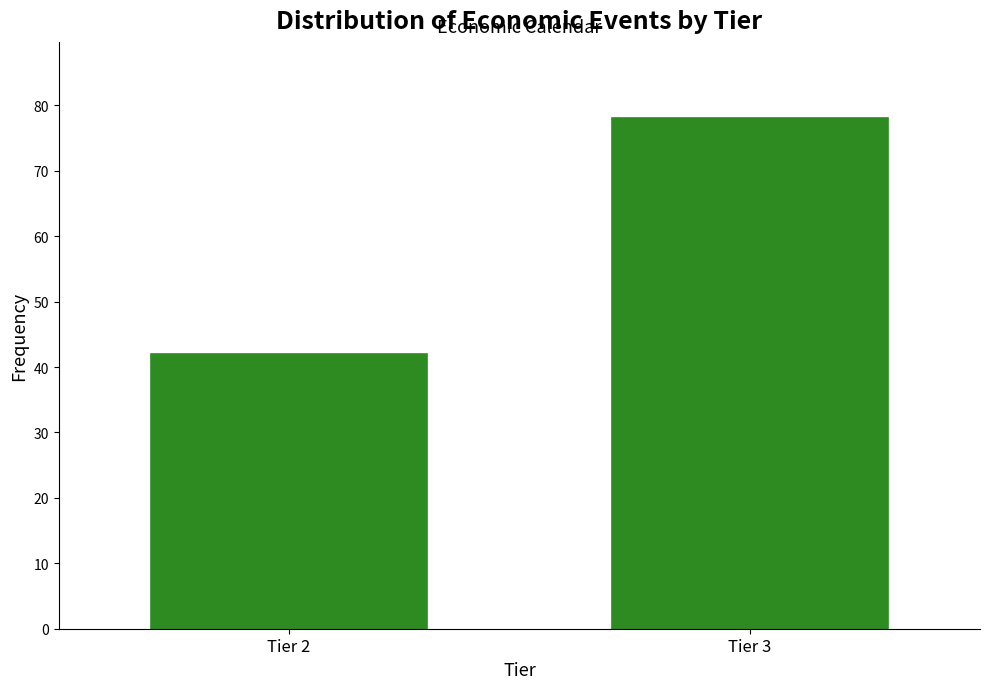

Reading left to right, list all the values displayed in this chart.

42	78